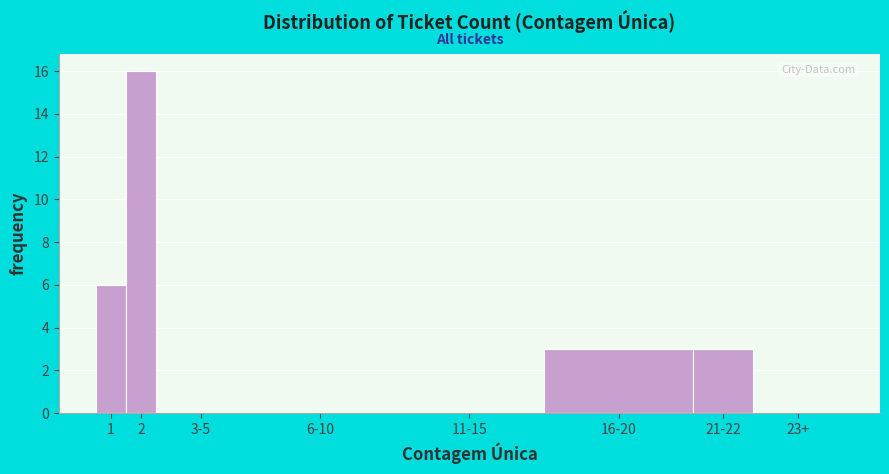

Reading left to right, list all the values displayed in this chart.

1=6	2=16	3-5=0	6-10=0	11-15=0	16-20=3	21-22=3	23+=0